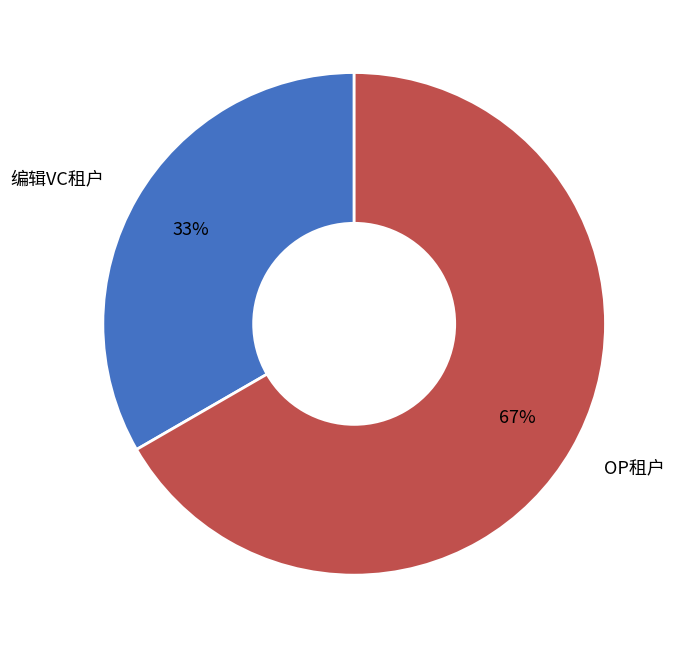

To the nearest percent, what is the average slice percentage?

50%